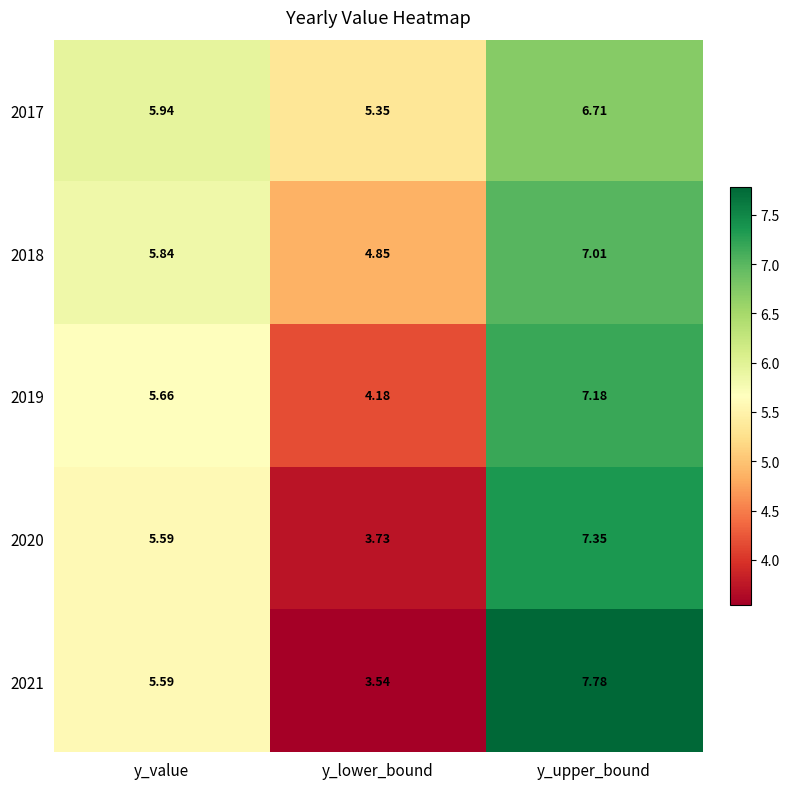

List the labels in order of 2018 value, largest first.

y_upper_bound, y_value, y_lower_bound